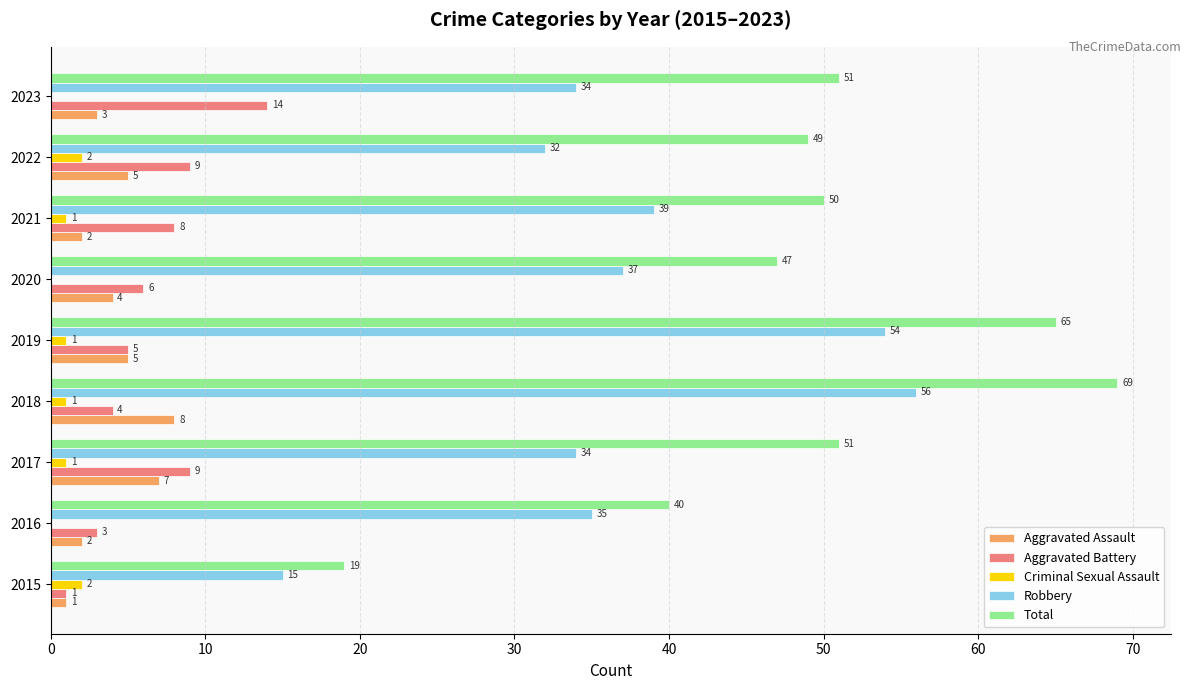

At which label is Aggravated Assault closest to 4?

2020